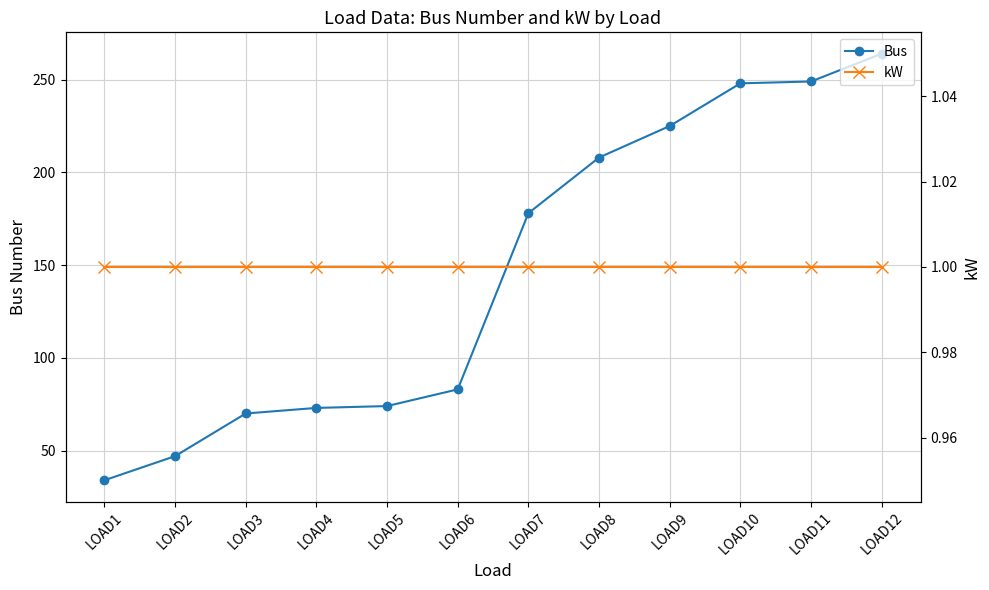

At how many categories does at least one series exceed 233?

3